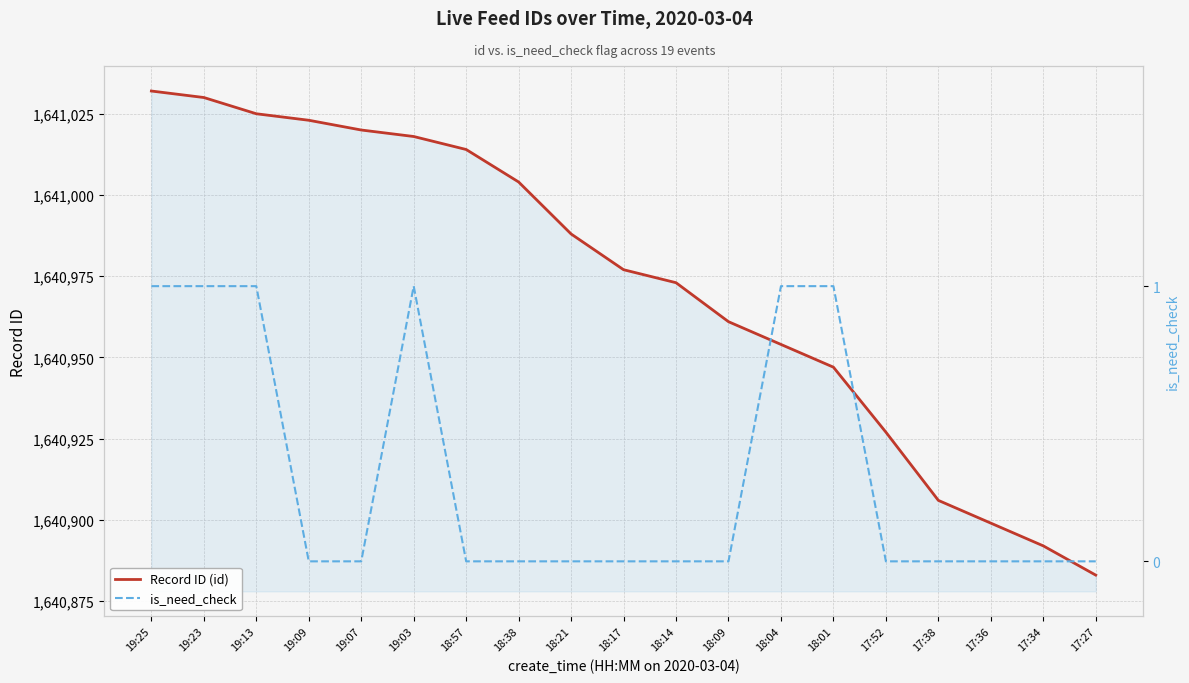

Which series has the largest total across all categories?

Record ID (id)